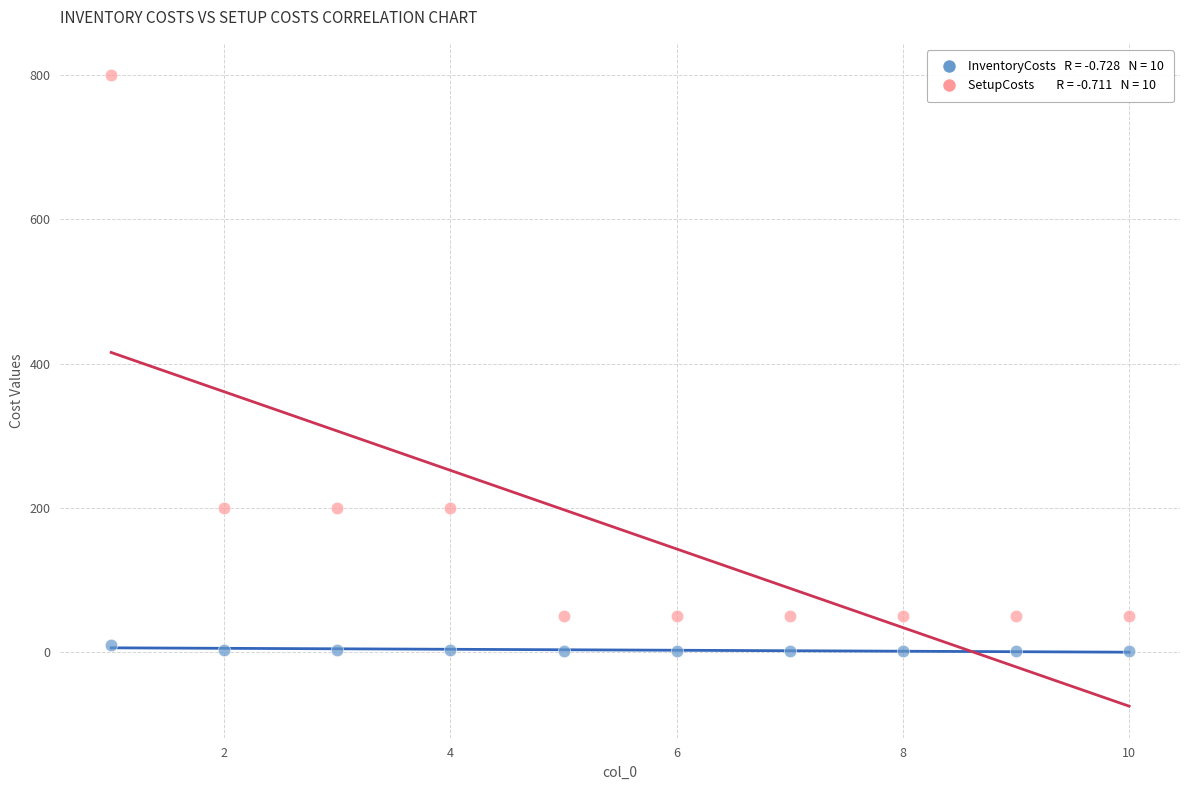

Across all data points, what is the range of X values (max minus min)?

9